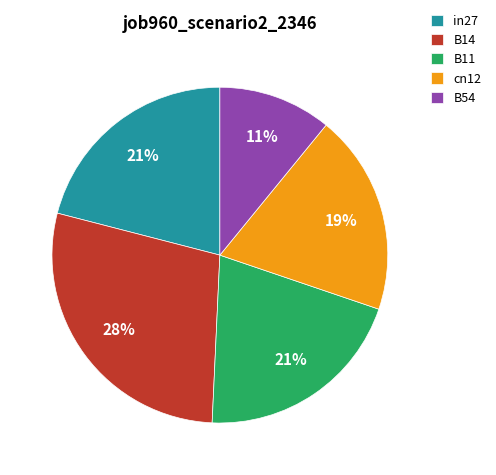

To the nearest percent, what is the difference between the B14 and B54 slice percentages?

17%